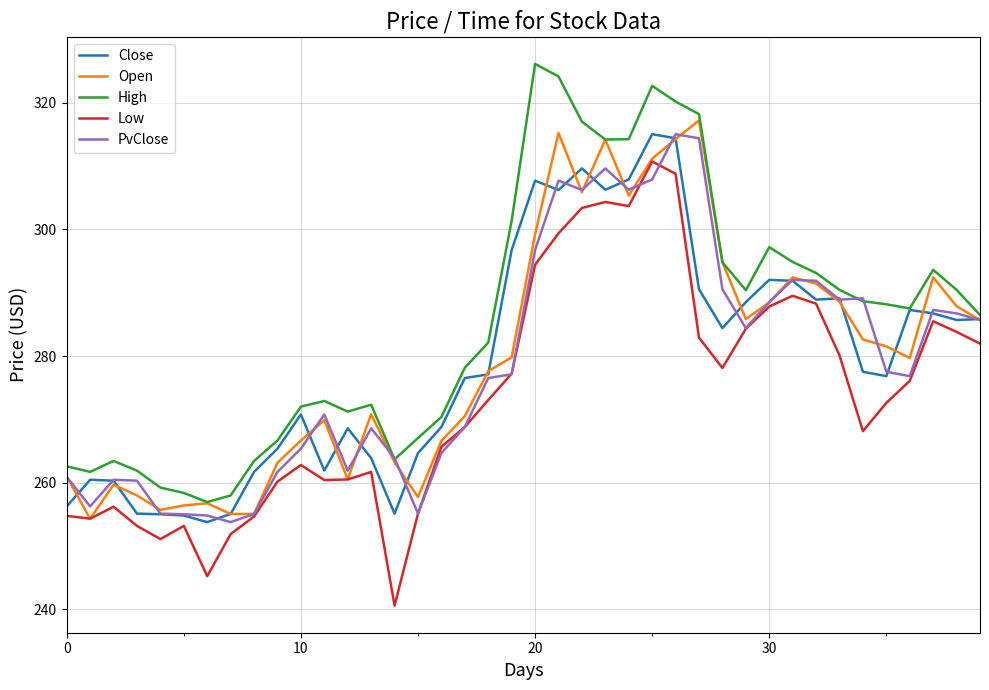

How many lines are shown in the chart?

5